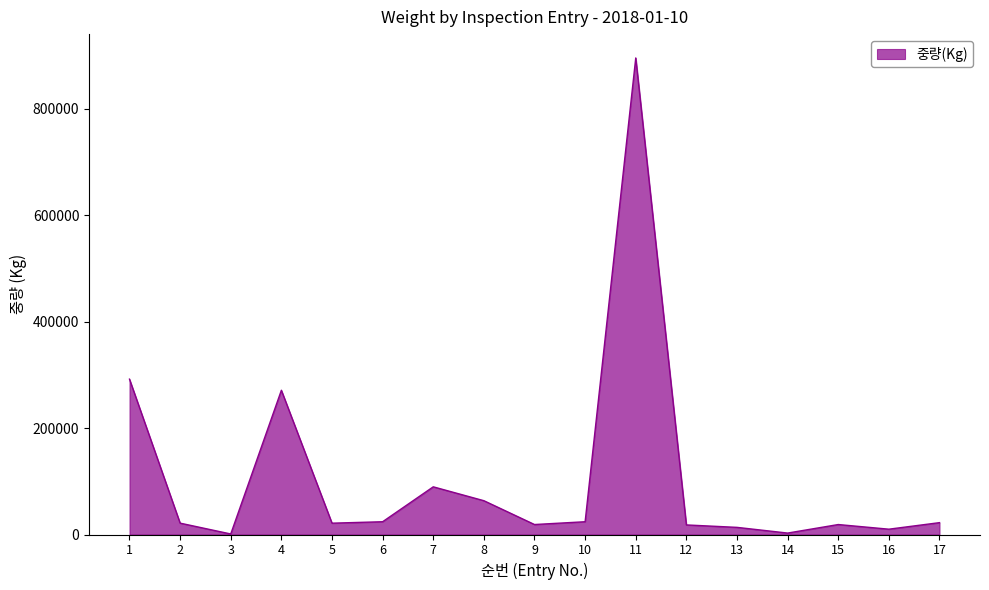

What is the sum of all values?

1806503